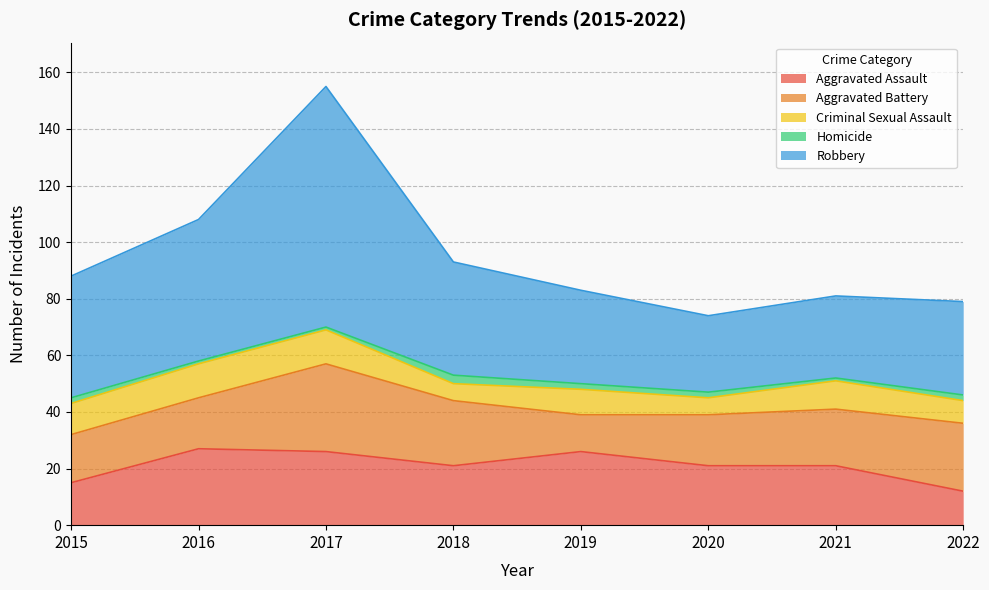

True or false: Robbery has more than 2 interior local peaks.

False